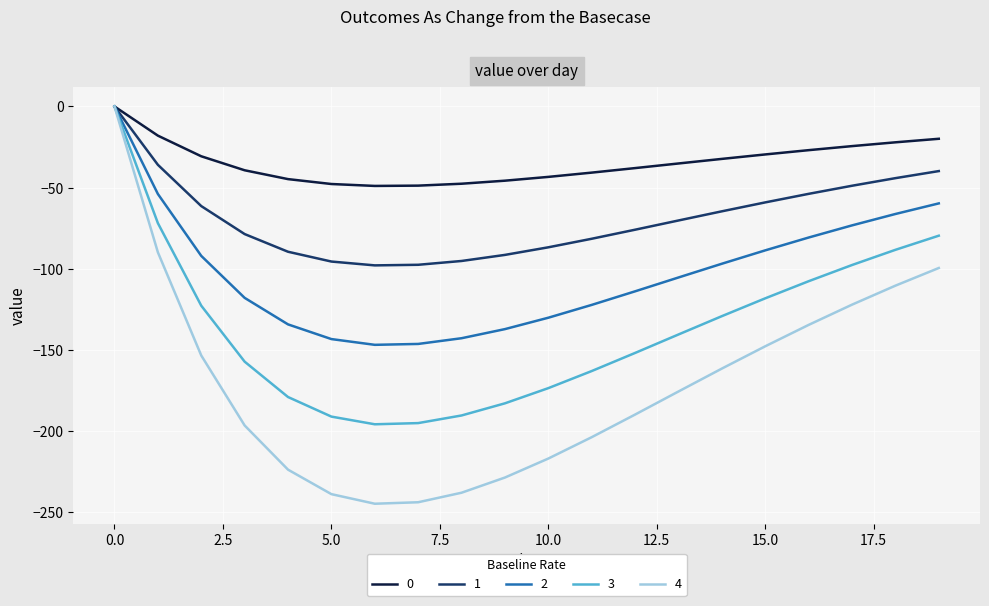

What is the difference between the maximum and minimum values in the 1 series?

98.0